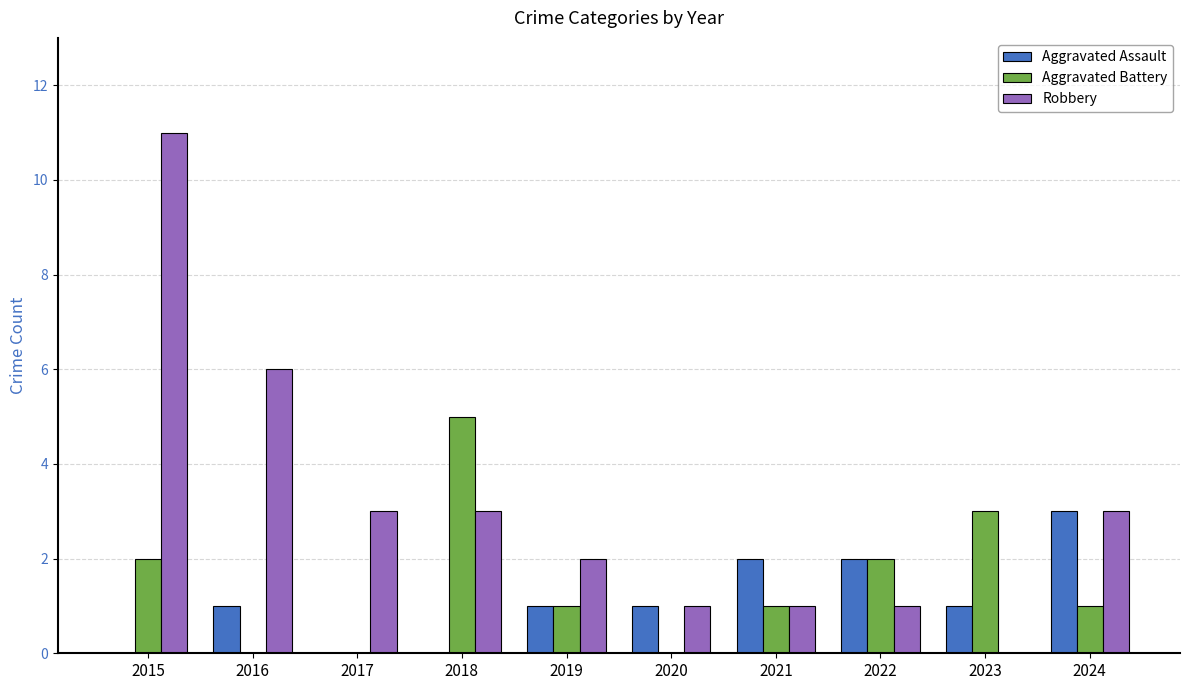

At which category does the chart reach its peak across all series?

2015